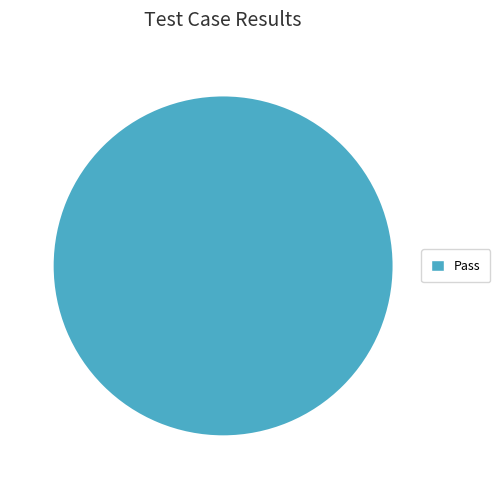

How many slices are in this pie chart?

1